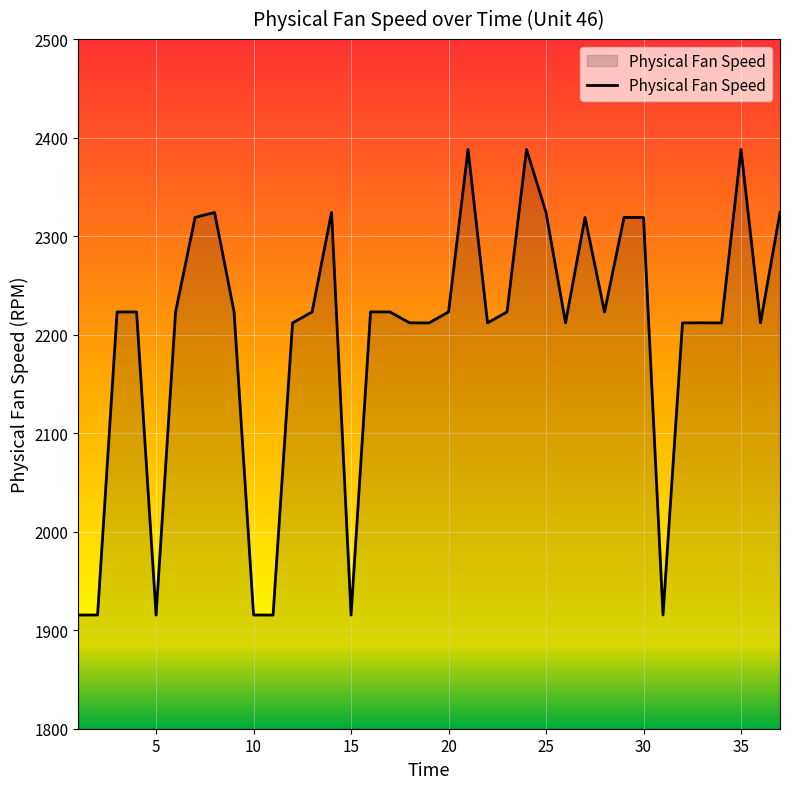

What is the difference between the maximum and minimum values?

472.7